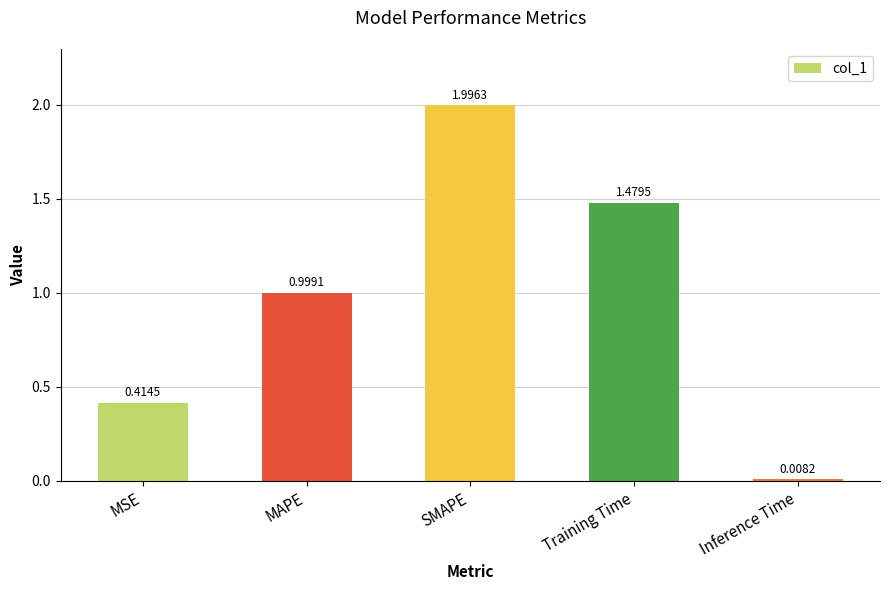

What is the ratio of the value at SMAPE to the value at Training Time?

1.3